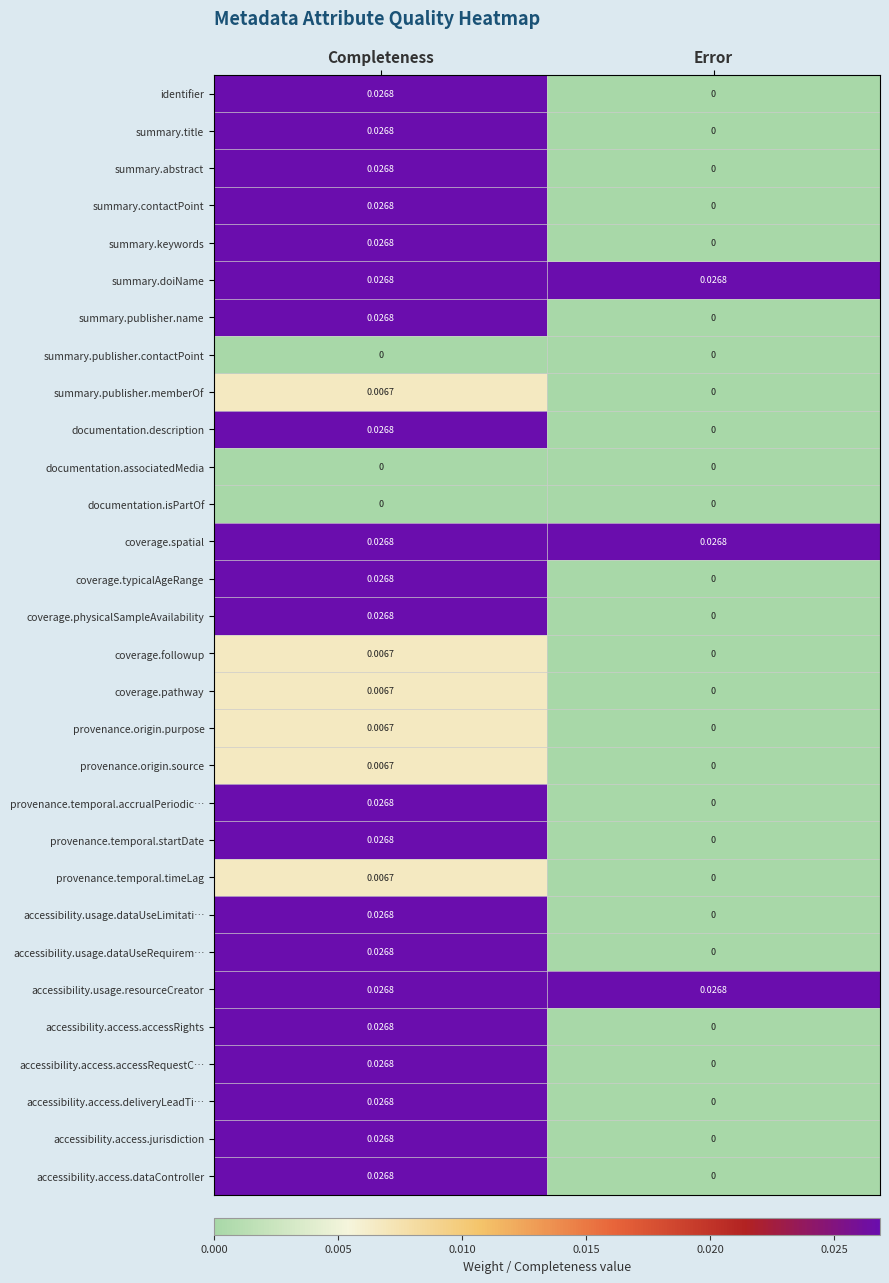

At which label is accessibility.access.accessRequestC… closest to 0?

Error